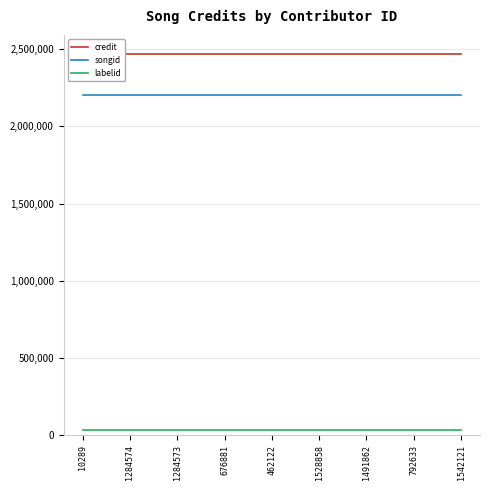

Which category has the lowest value in the credit series?

10289